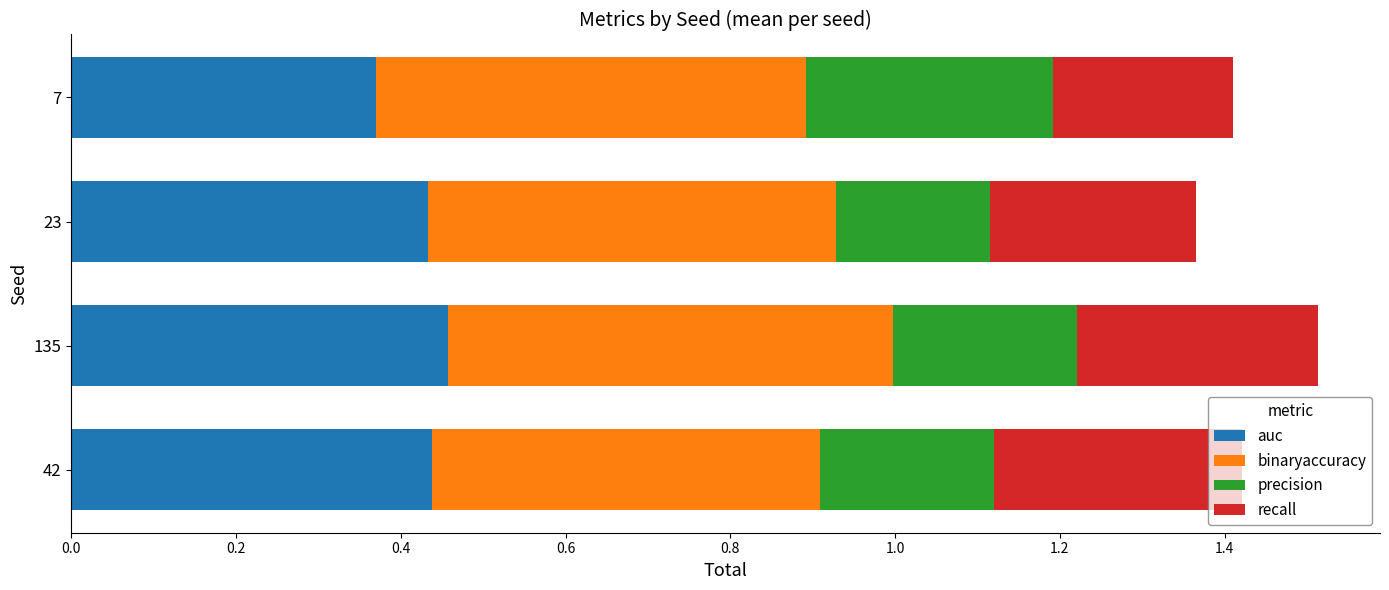

True or false: auc has a value of 0.2 at 7.

False